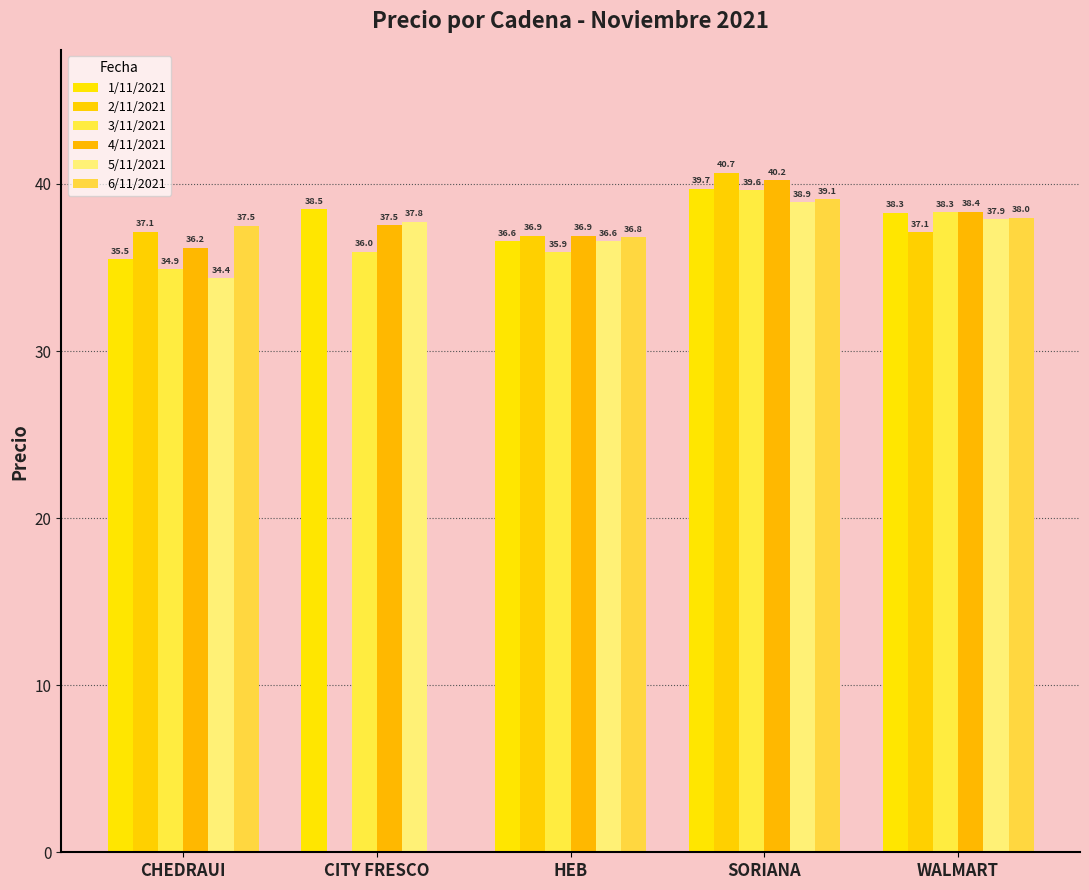

What is the maximum value shown in the chart?

40.7